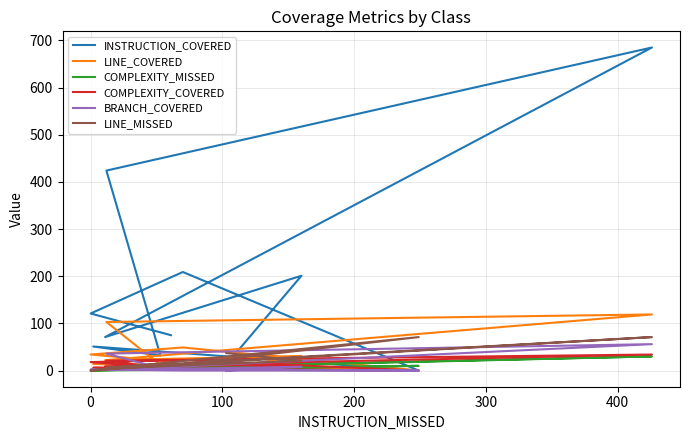

At how many categories does at least one series exceed 332?

2